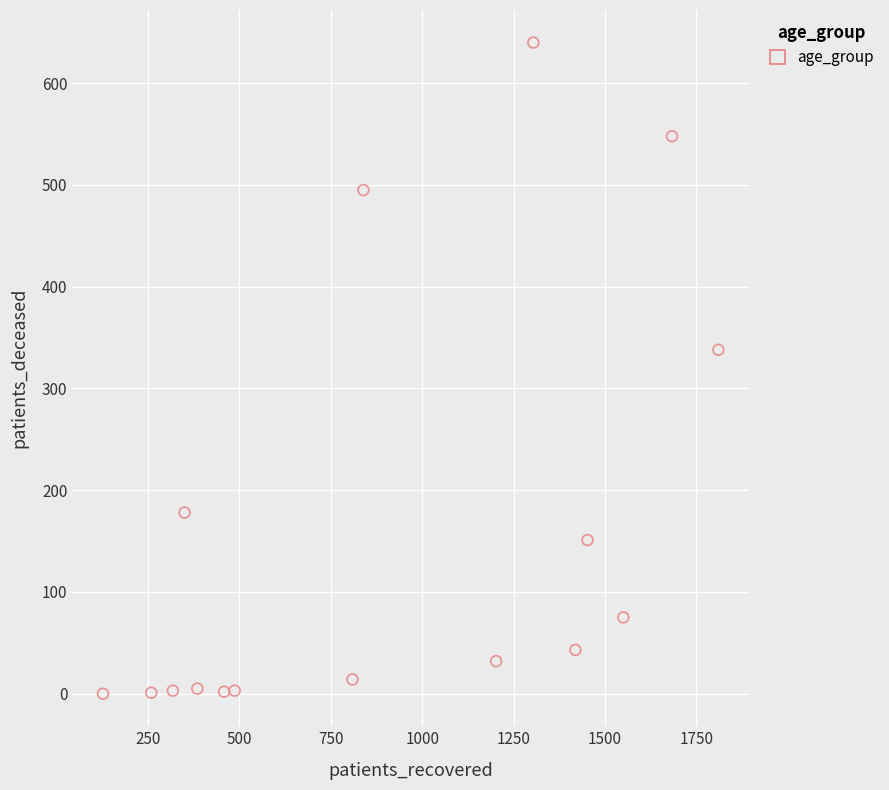

What Y value in the scatter plot is closest to 320?

338